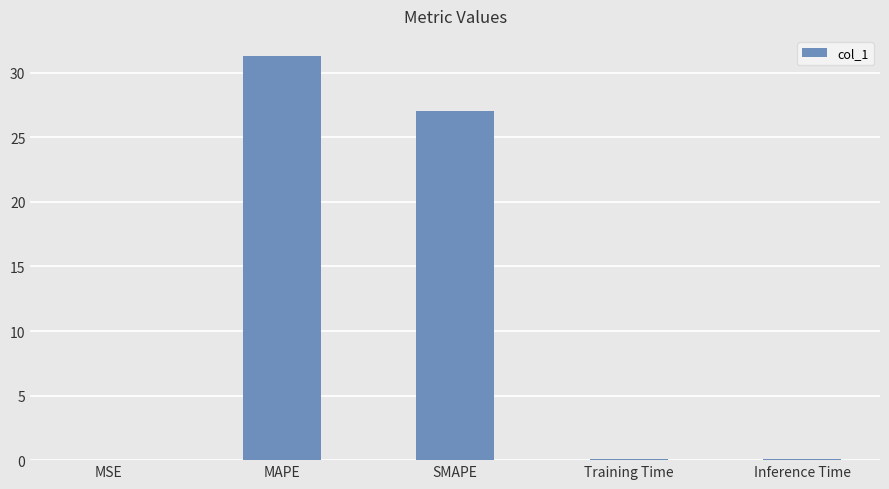

True or false: the data shows 0.0 at MSE.

True